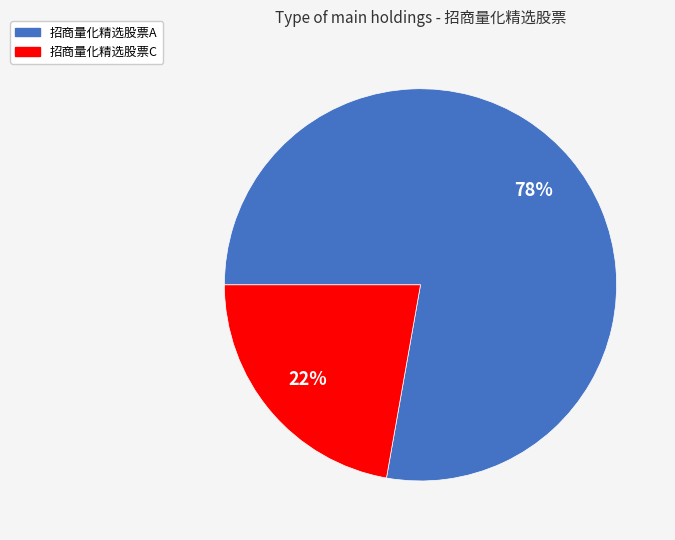

Combined, do 招商量化精选股票A and 招商量化精选股票C account for over 50%?

Yes